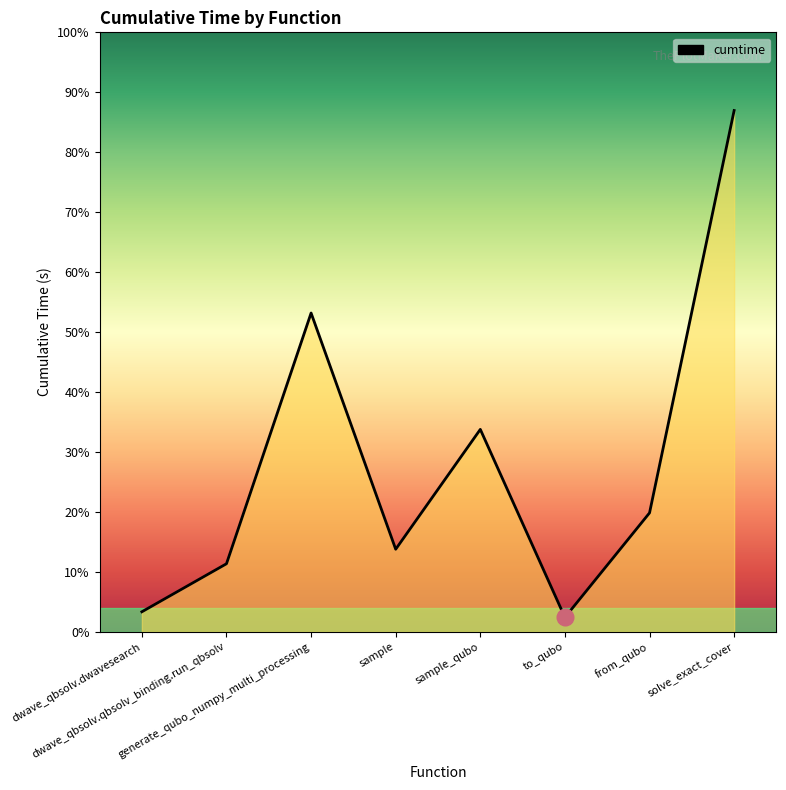

Where is the data nearest to the value 141?

generate_qubo_numpy_multi_processing